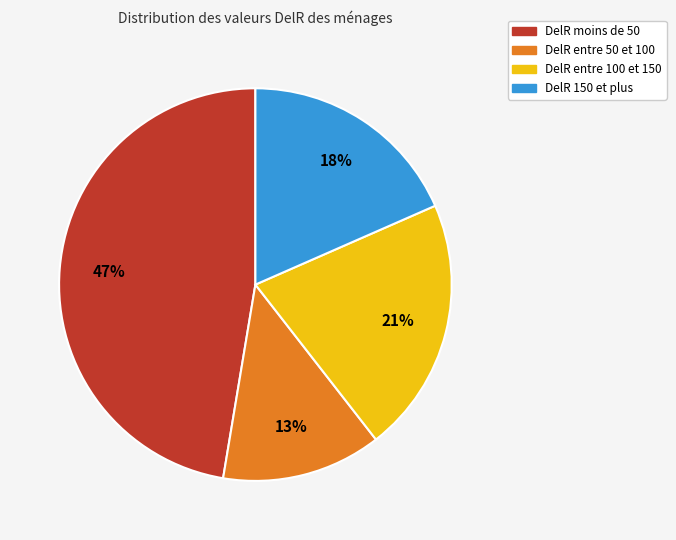

What is the ratio of the value at DelR 150 et plus to the value at DelR entre 100 et 150?

0.9